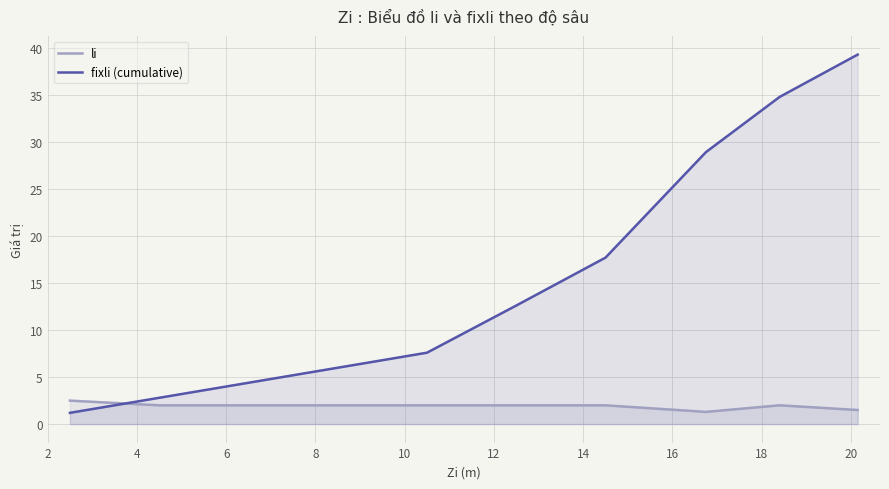

How many data points does each series have?

10